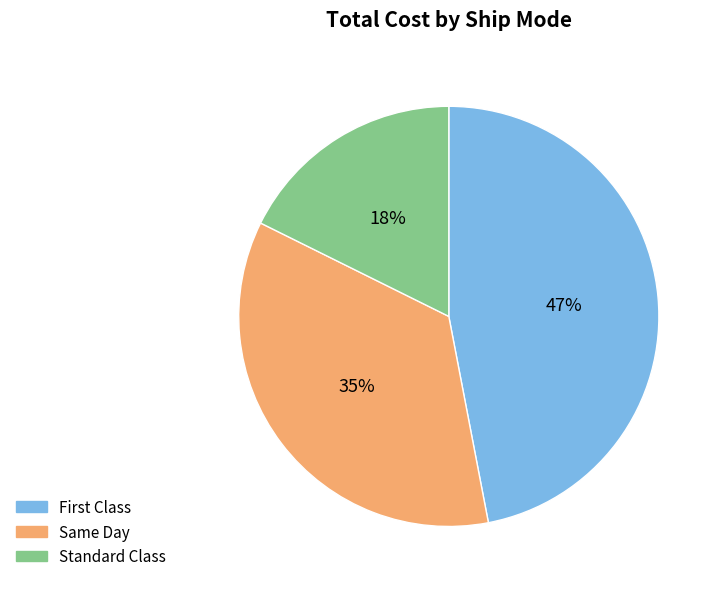

Is there a majority slice in this chart?

No